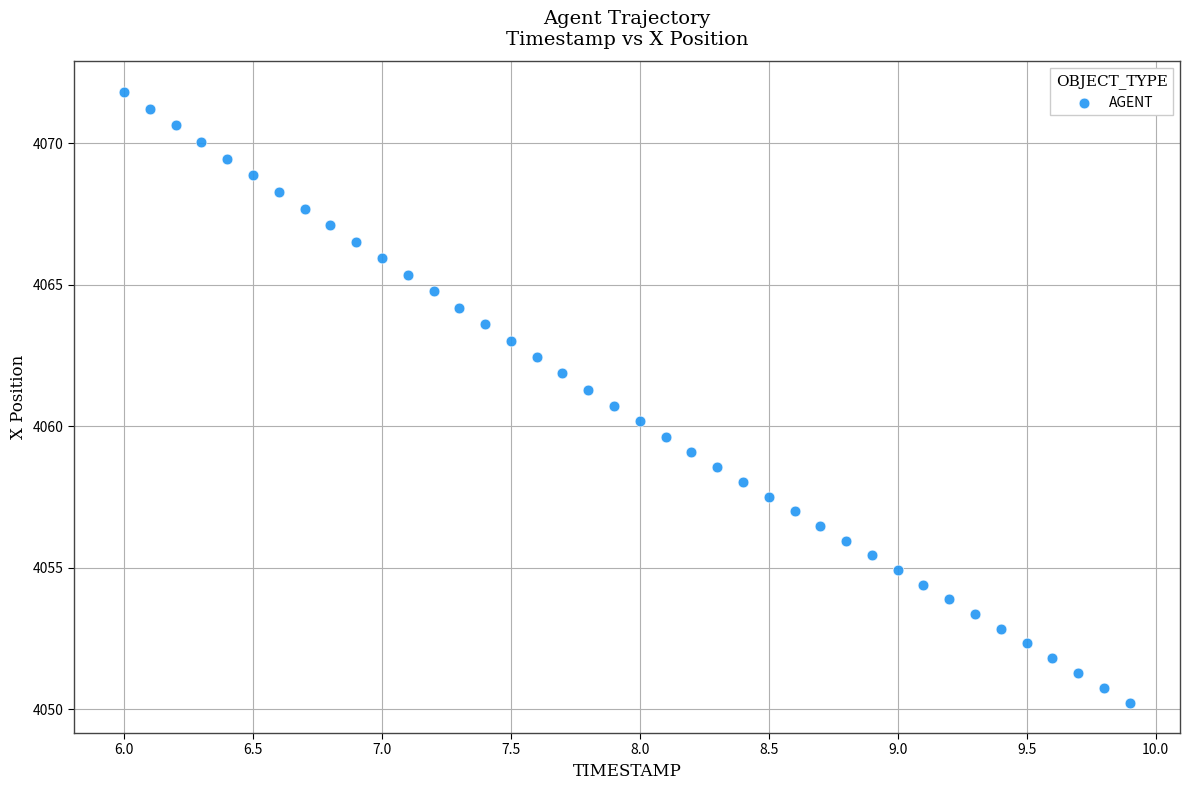

What is the range of X values (max minus min)?

3.9